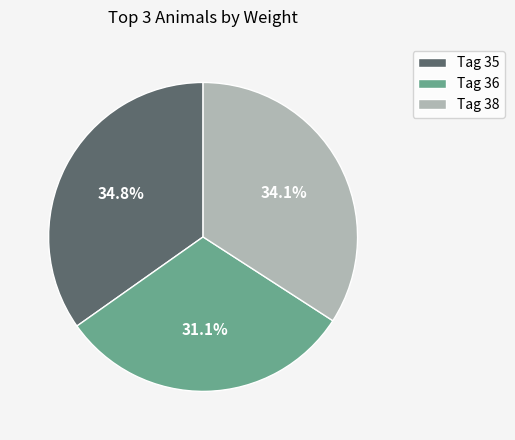

Which category has the smallest portion of the pie?

Tag 36